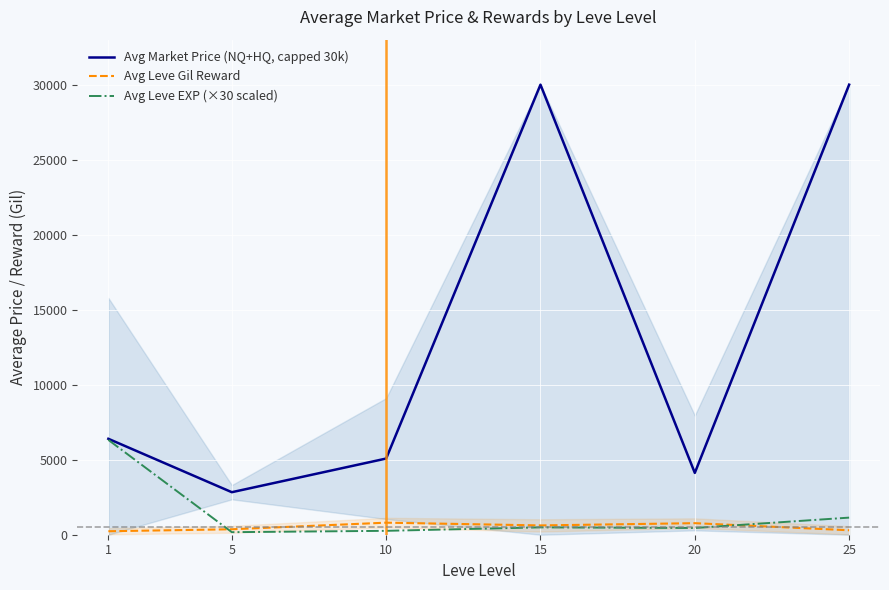

Is it true that Avg Leve Gil Reward equals 1098.7 at 15?

False